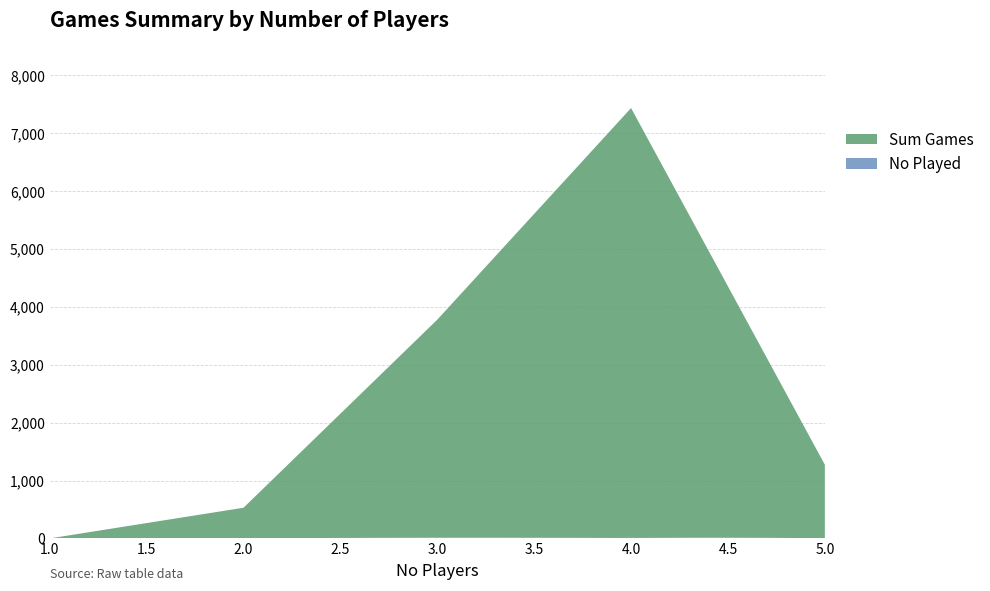

Reading left to right, list all the values displayed in this chart.

No Played: 0	2	14	25	4
Sum Games: 0	528	3766	7411	1269